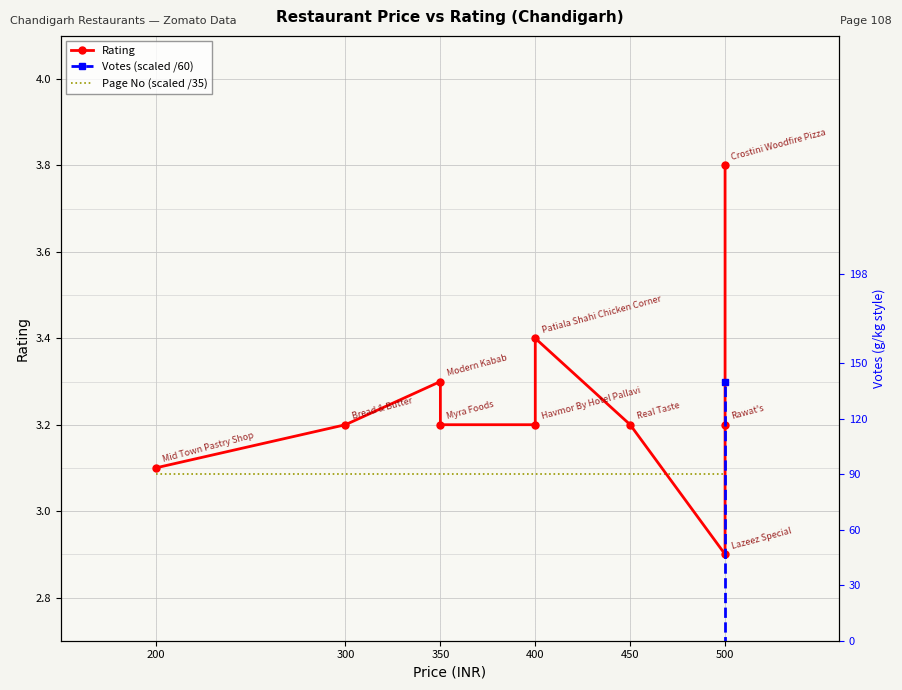

True or false: Rating has a value of 1.9 at 400.

False